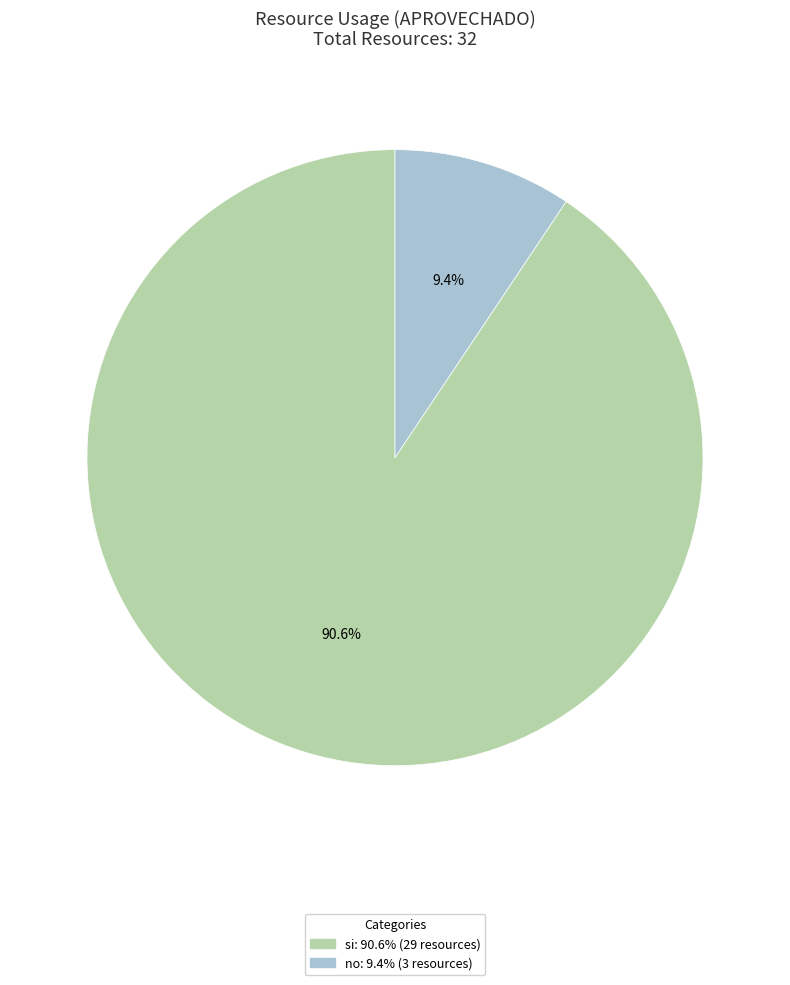

How many slices are in this pie chart?

2